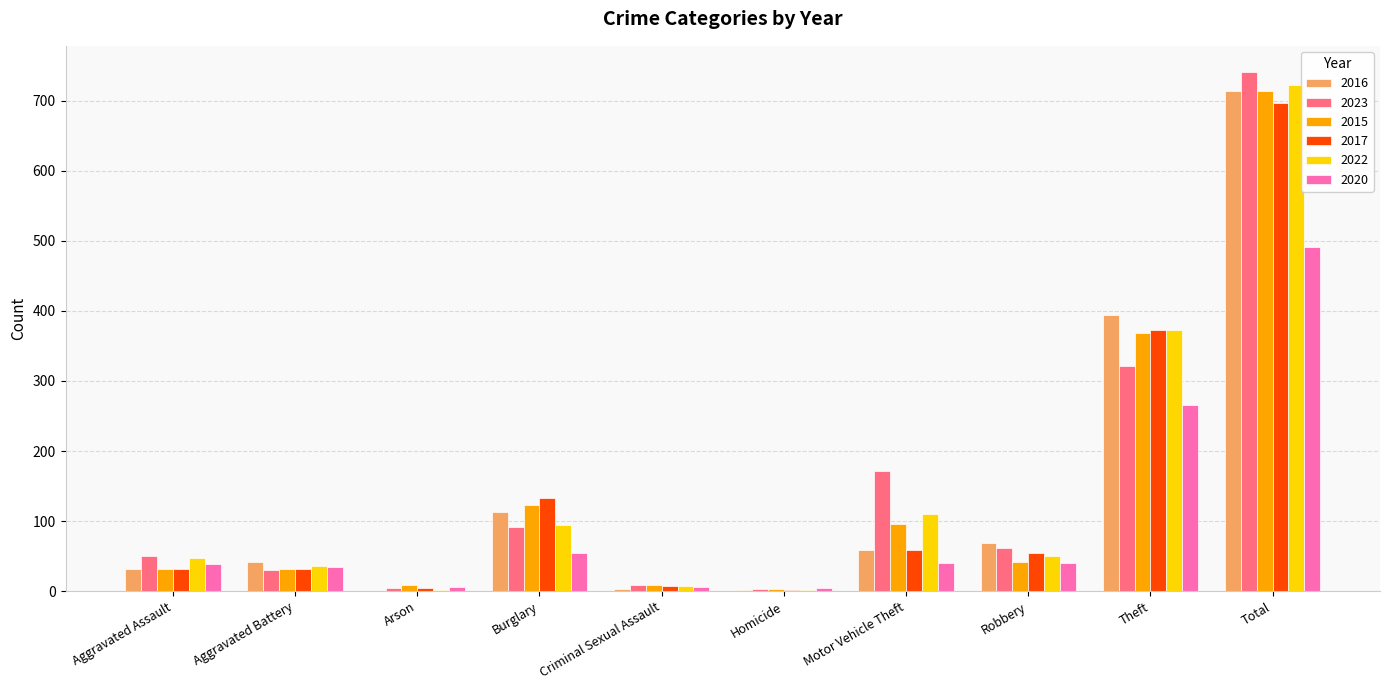

How many categories are shown in the chart?

10